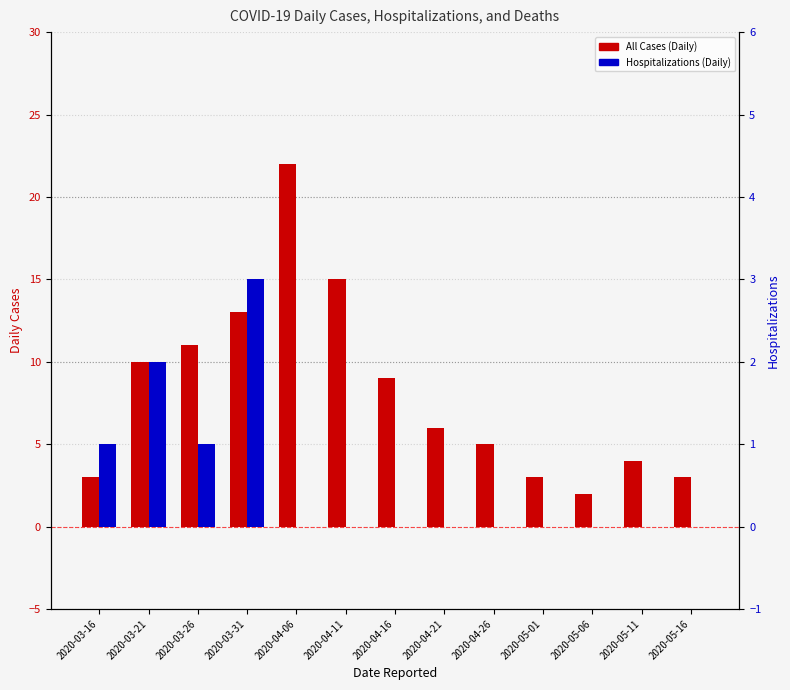

What are all the series names shown in the legend?

All Cases (Daily), Hospitalizations (Daily)